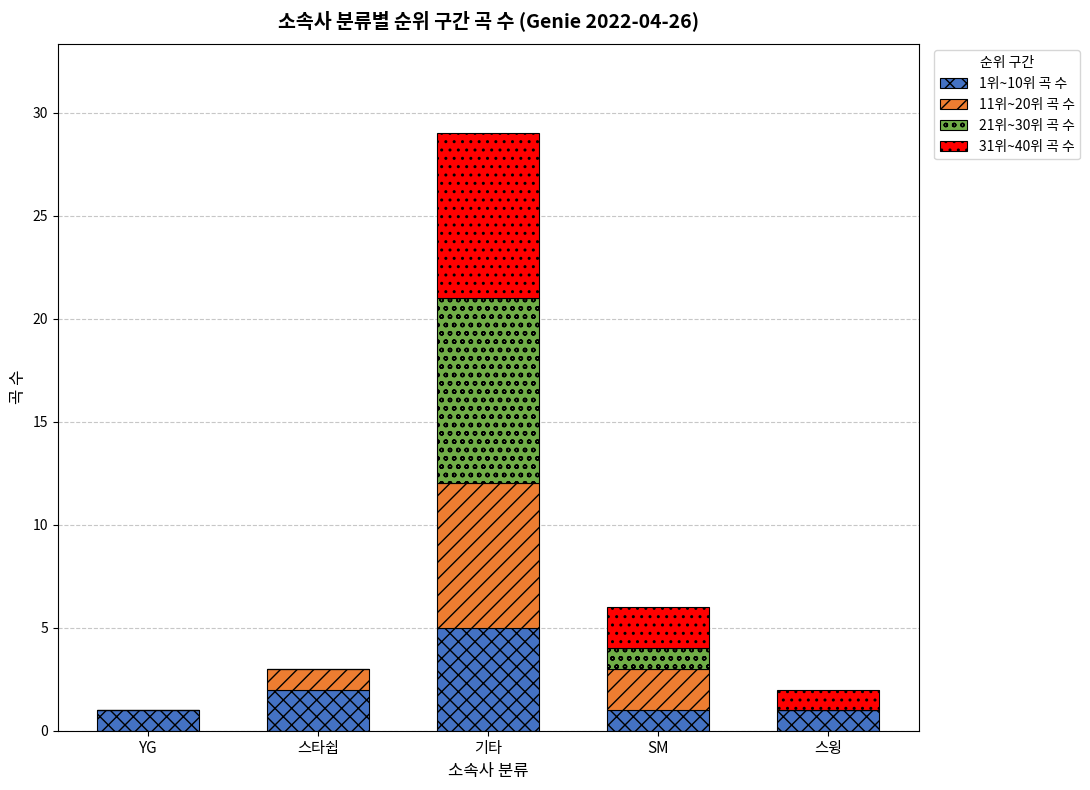

Reading left to right, transcribe the values for 1위~10위 곡 수.

YG=1	스타쉽=2	기타=5	SM=1	스윙=1